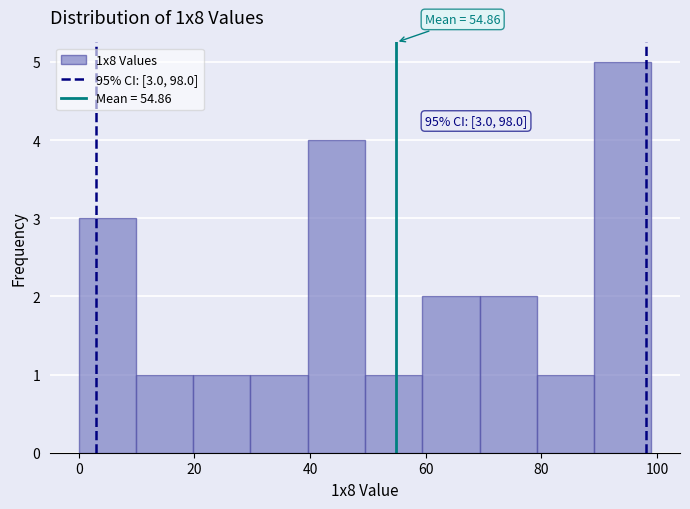

Over which range of the x-axis is the bar tallest?

90 to 100